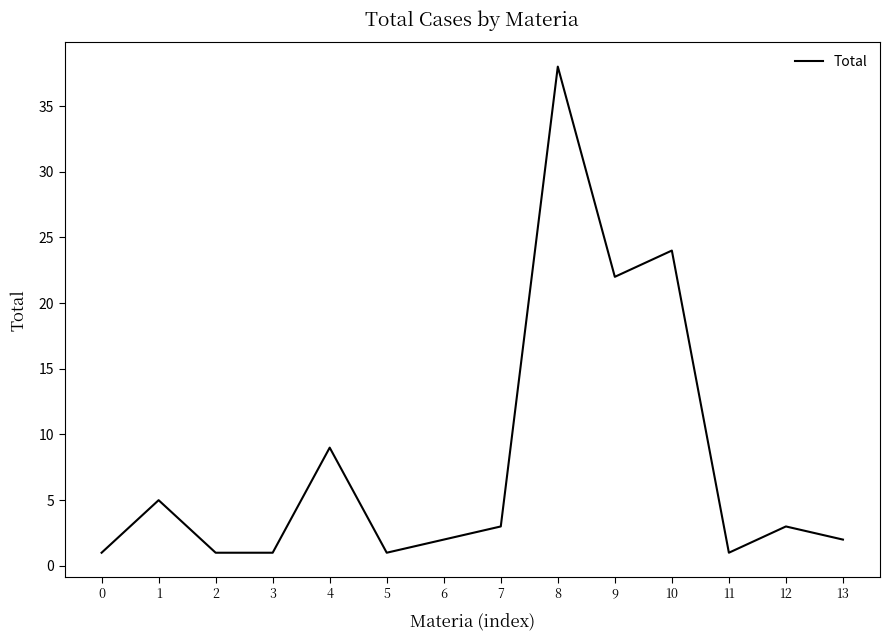

Reading right to left, extract all data points from this chart.

13=2	12=3	11=1	10=24	9=22	8=38	7=3	6=2	5=1	4=9	3=1	2=1	1=5	0=1